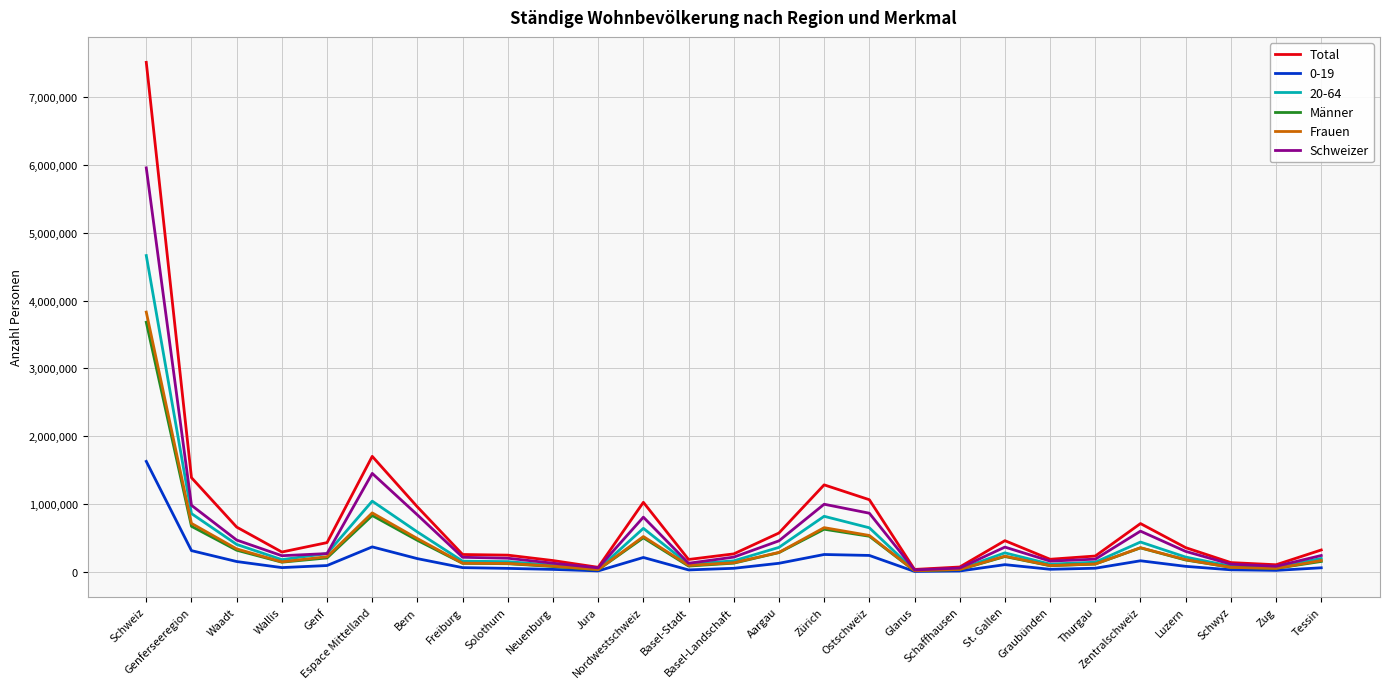

What is the maximum value shown in the chart?

7508739